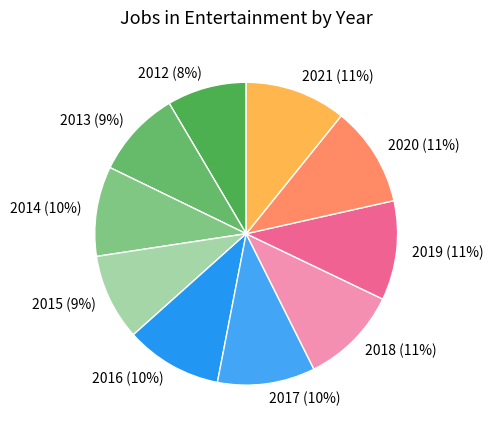

To the nearest percent, what is the combined percentage of 2019 and 2016?

21%